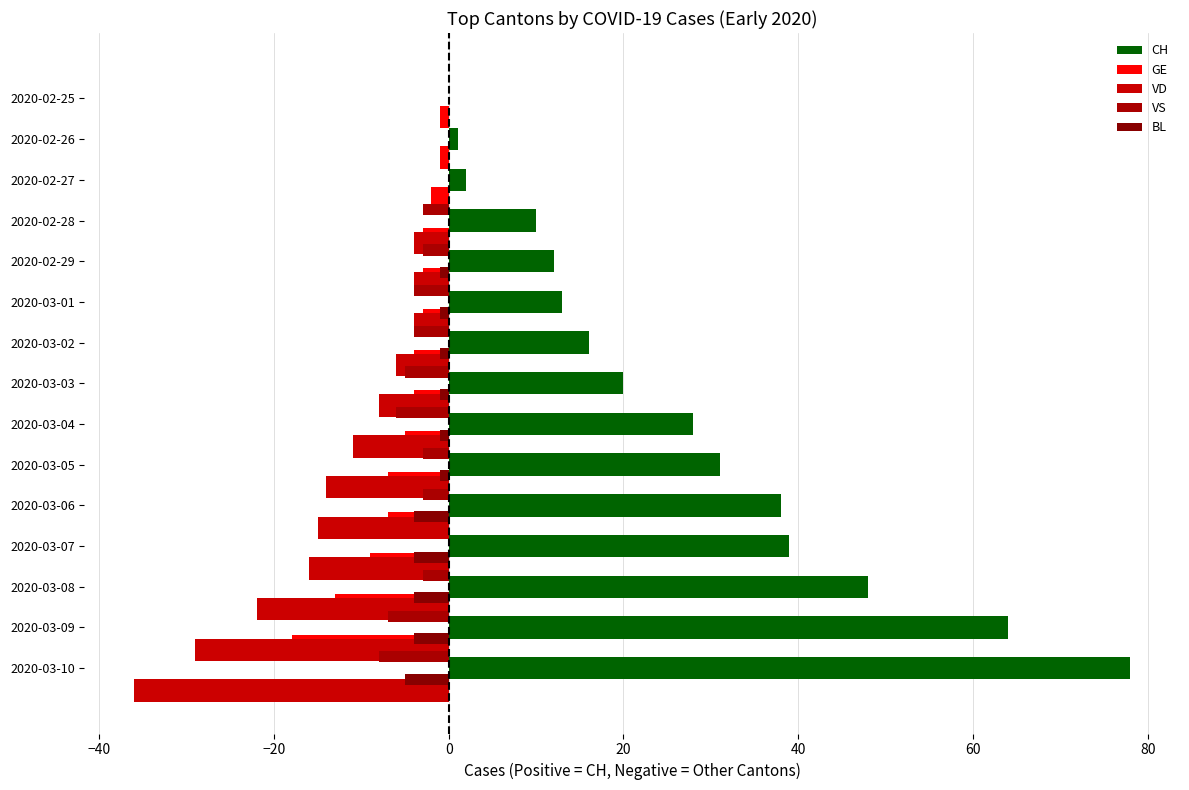

How many groups of bars are there?

15